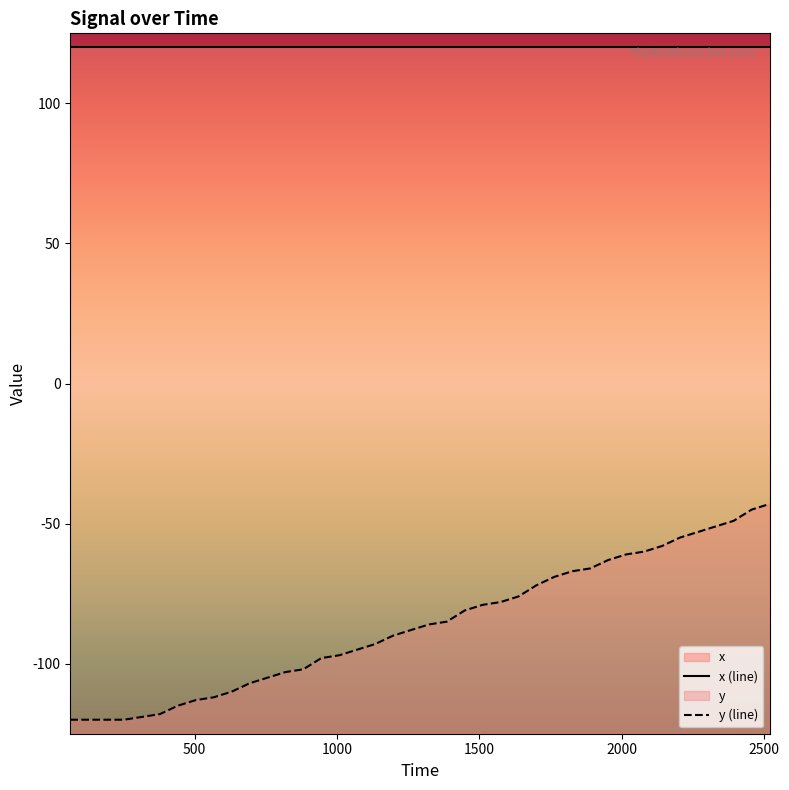

What is the sum of all y (line) values?

-3442